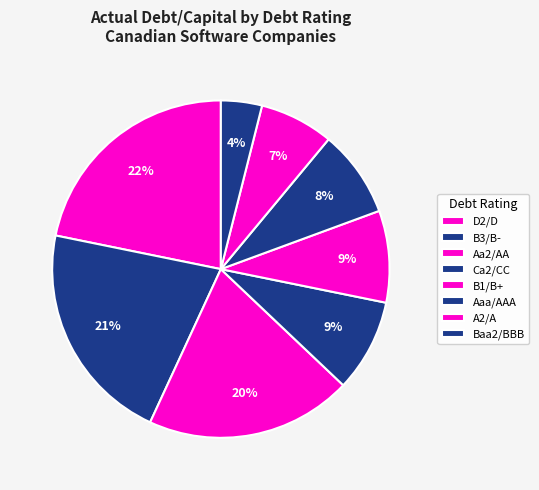

Which has a higher value, Aaa/AAA or B3/B-?

B3/B-